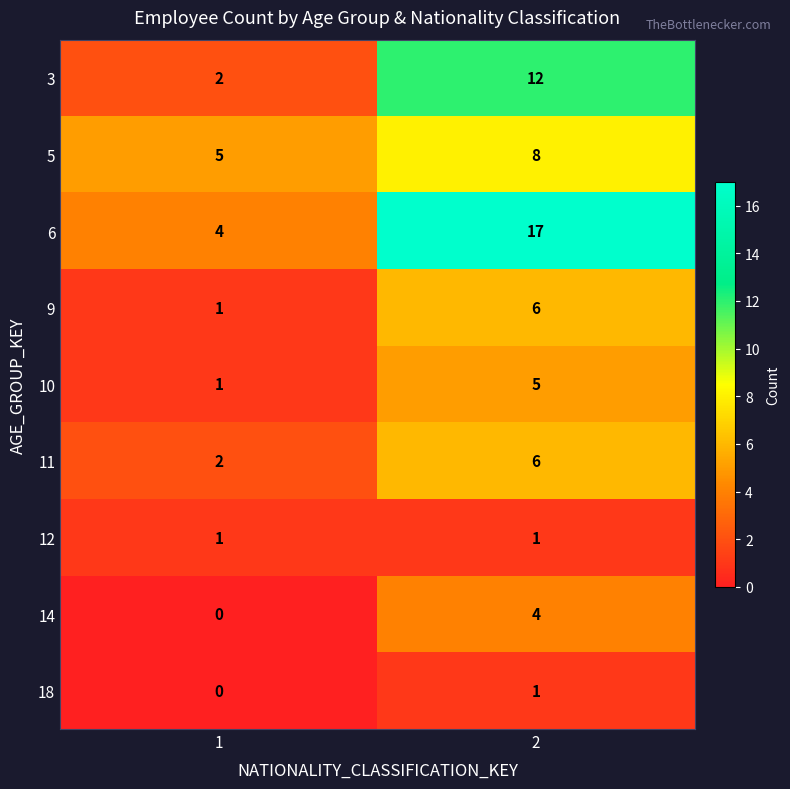

True or false: 12 has a value of 0 at 1.

False